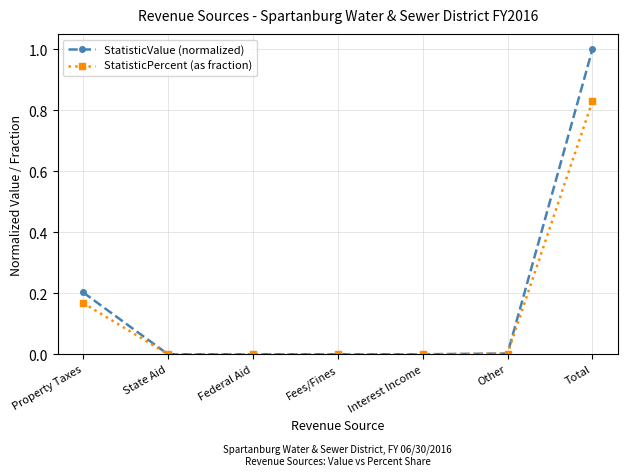

Which category has the highest value in the StatisticPercent (as fraction) series?

Total